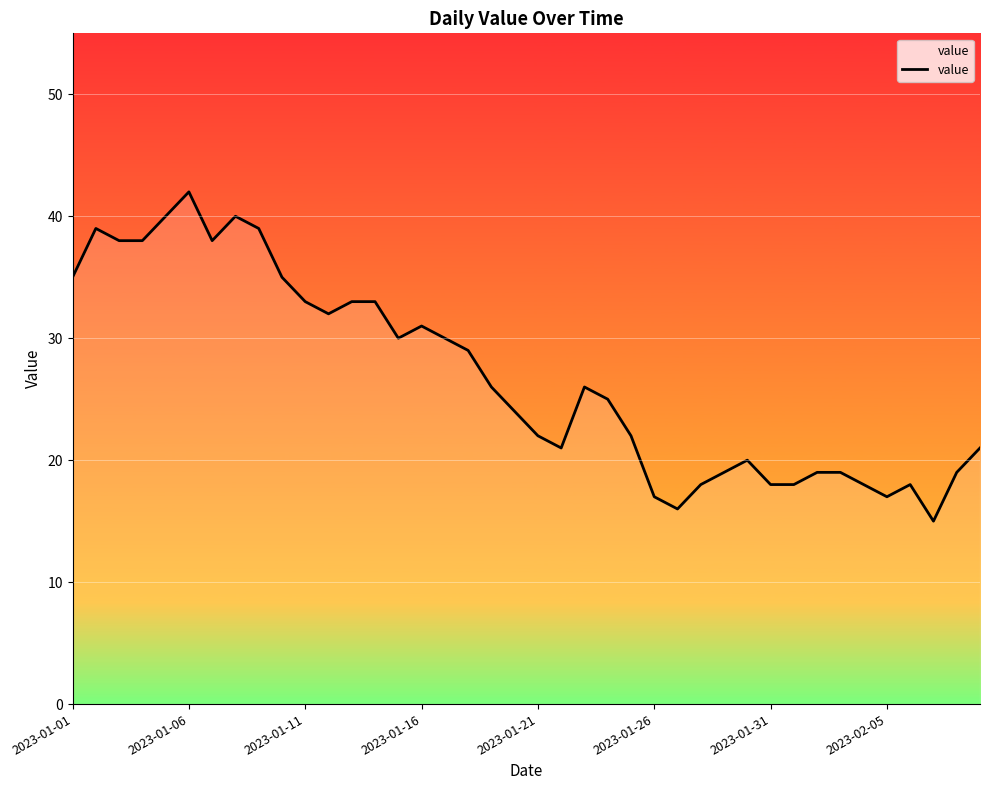

What is the smallest value displayed?

15